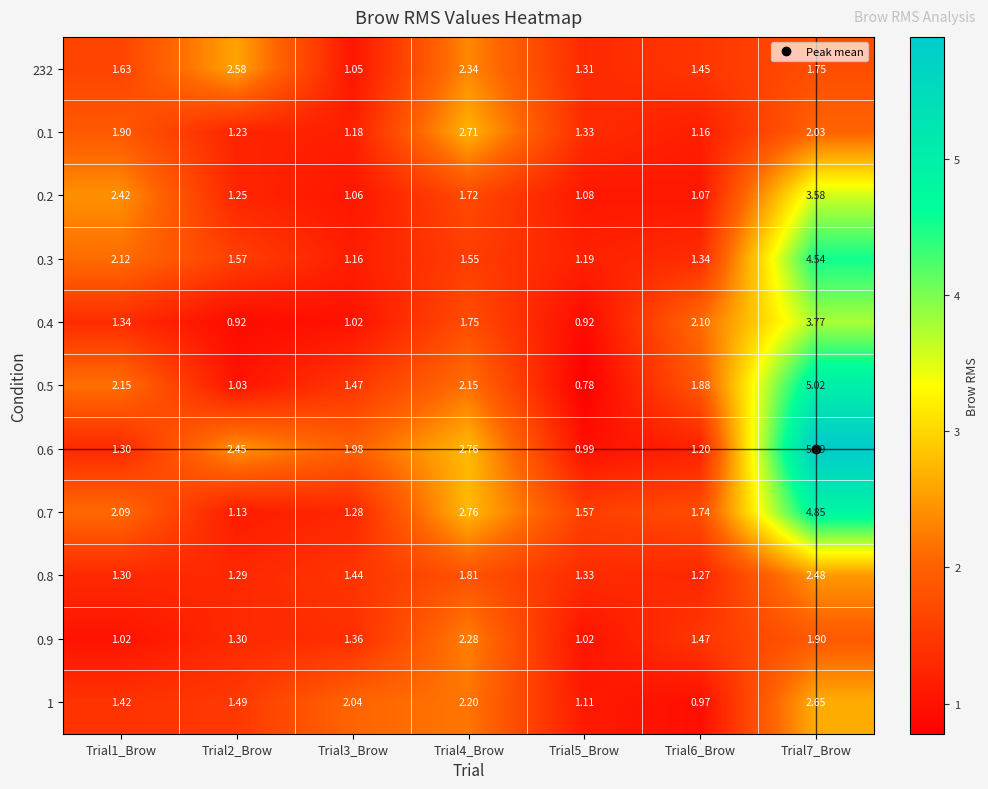

Is the value of 0.4 at Trial5_Brow greater than the value of 0.6 at Trial3_Brow?

No